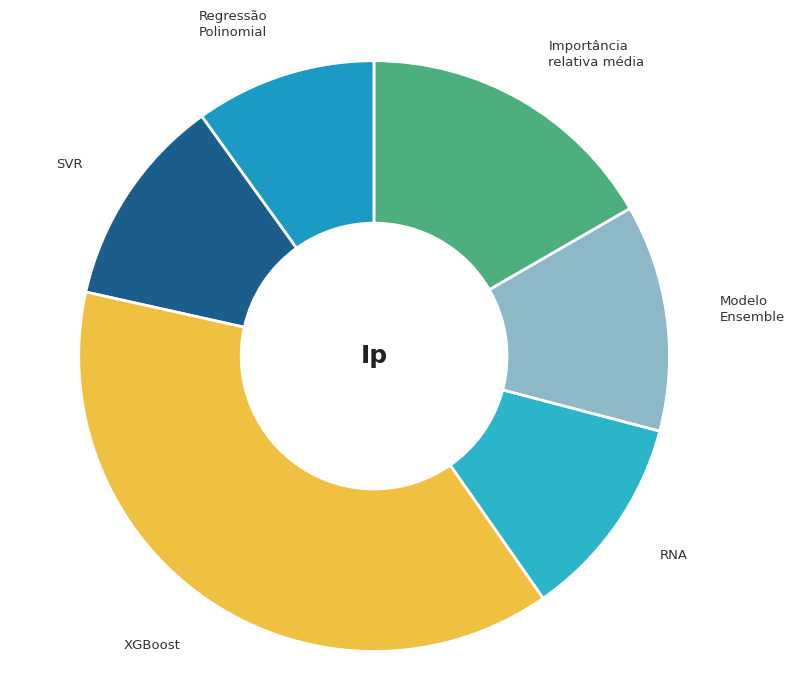

Is the sum of Importância relativa média and RNA greater than half?

No